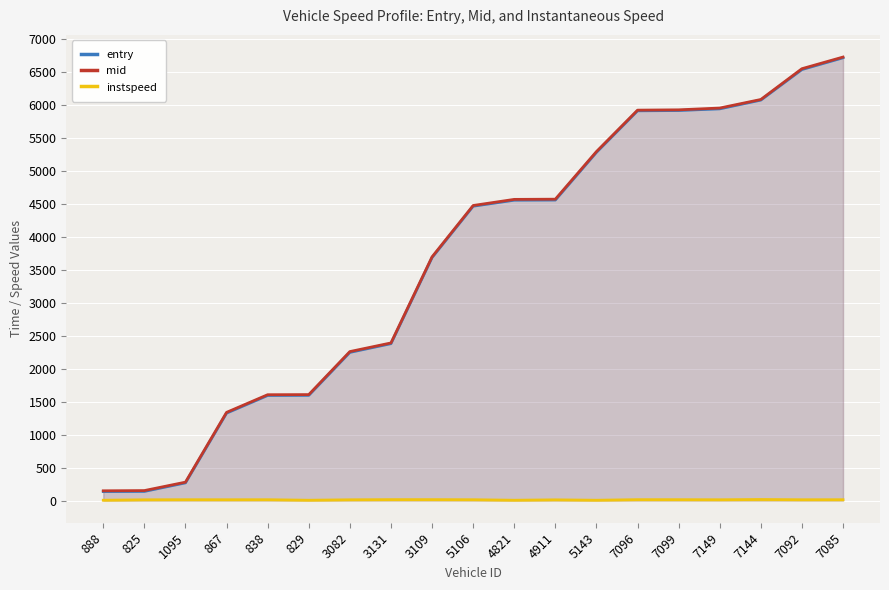

Which has a higher value, 7092 or 3131?

7092